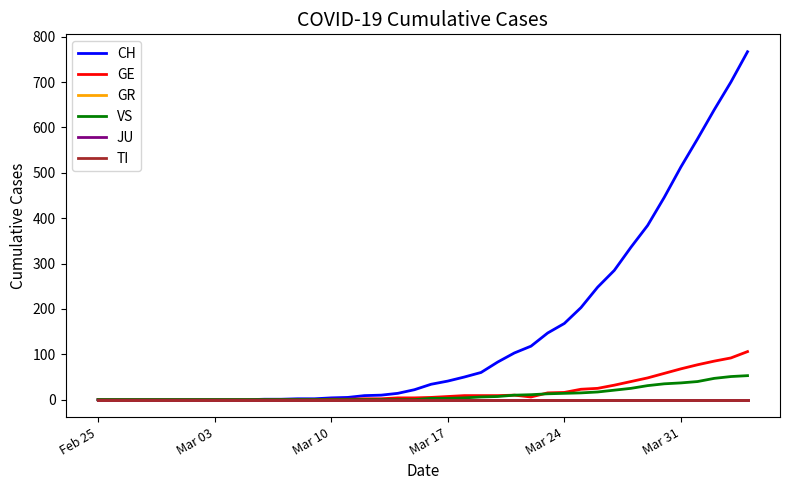

Is this an area chart (filled region under the line)?

No